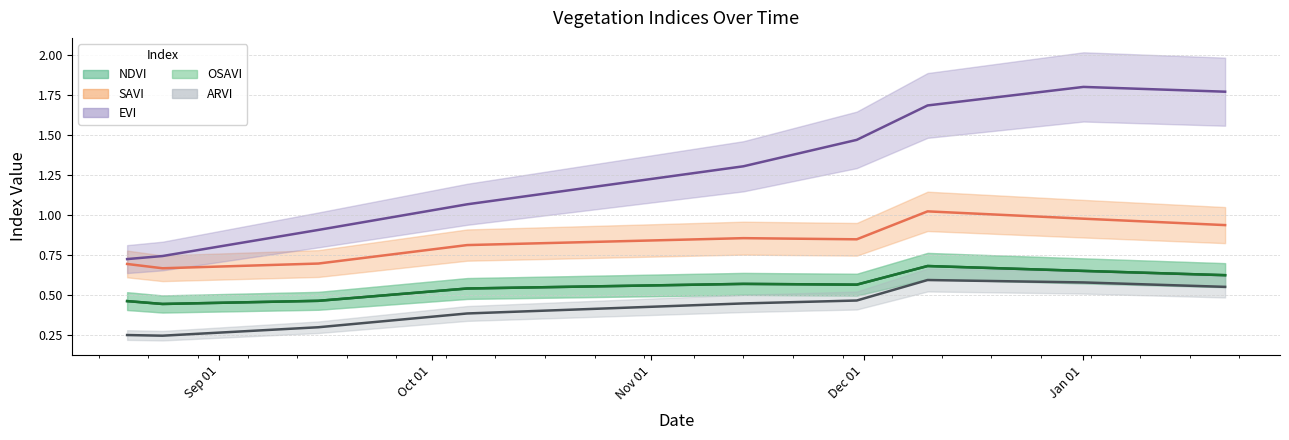

How many interior local valleys does the SAVI series have?

2